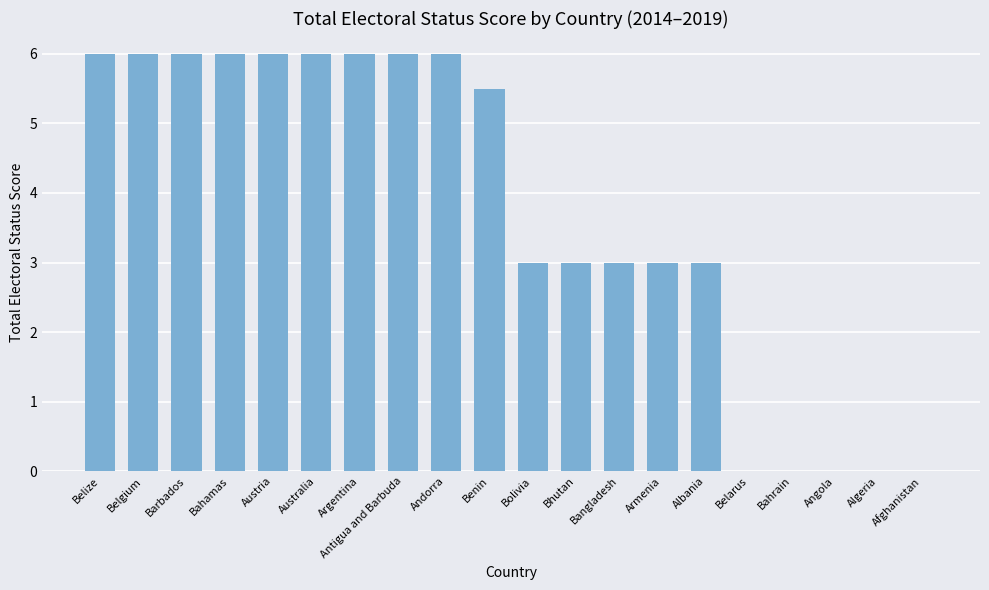

What is the ratio of the value at Armenia to the value at Antigua and Barbuda?

0.5